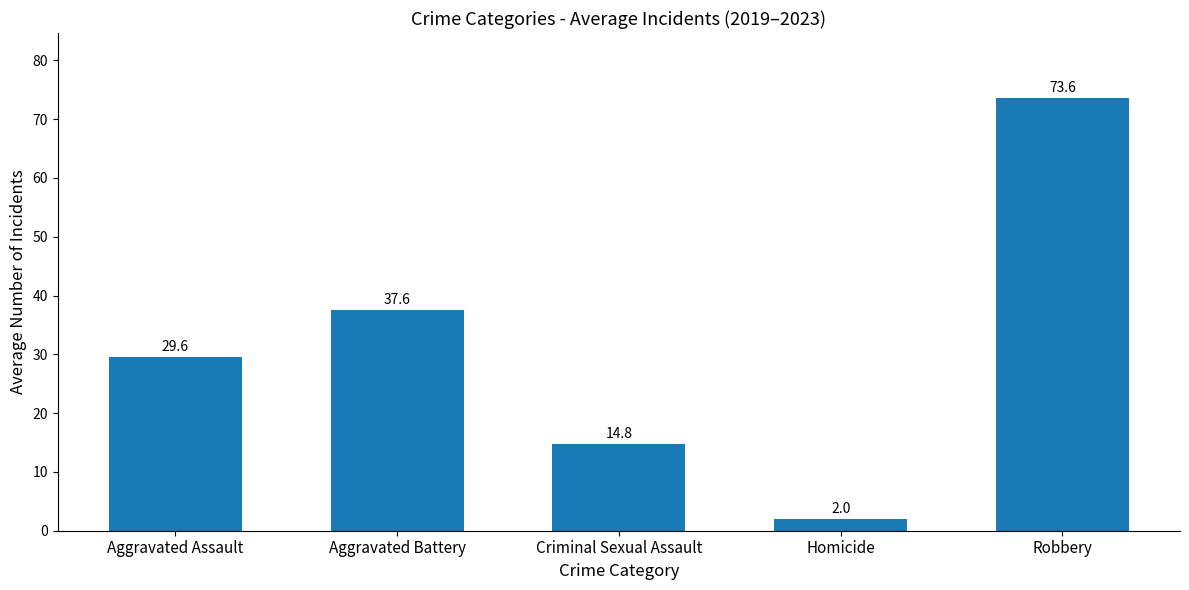

Reading right to left, extract all data points from this chart.

Robbery=73.6	Homicide=2.0	Criminal Sexual Assault=14.8	Aggravated Battery=37.6	Aggravated Assault=29.6